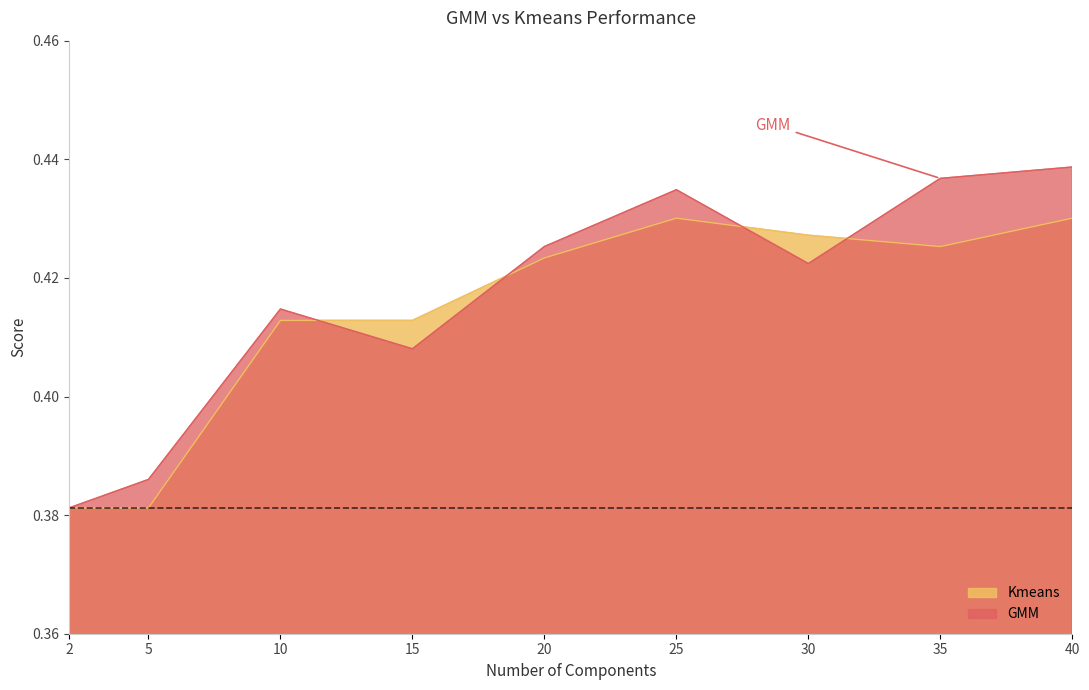

Which has a higher value, 25 or 30?

25